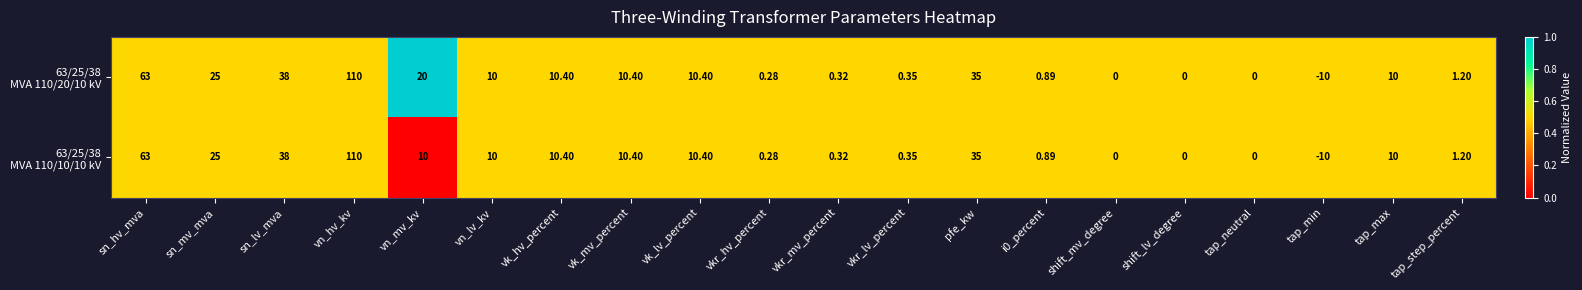

At which category is the sum across all series the highest?

vn_hv_kv